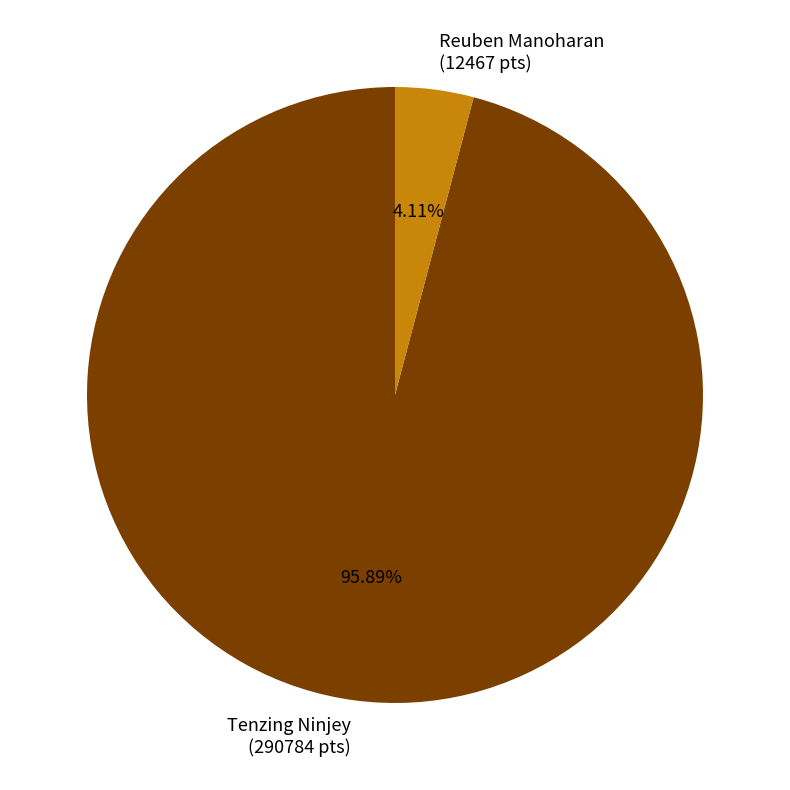

Which slice represents more than half of the pie?

Tenzing Ninjey